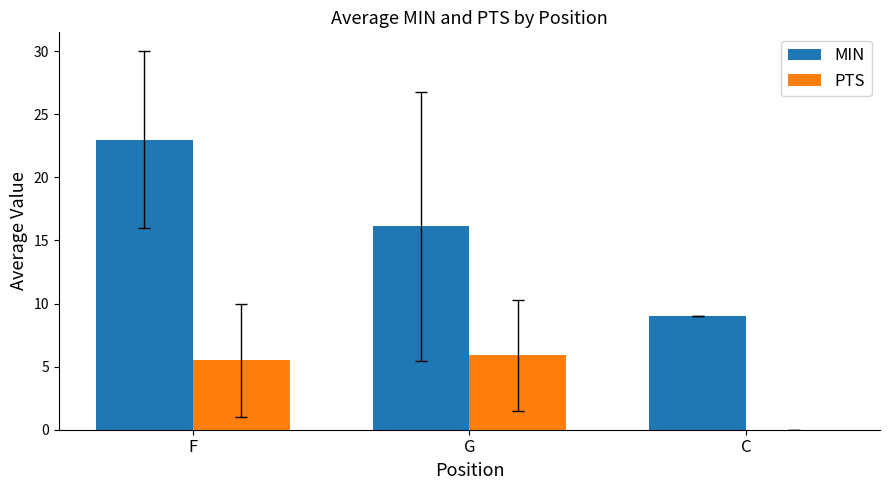

How many MIN values are between 9 and 23?

3